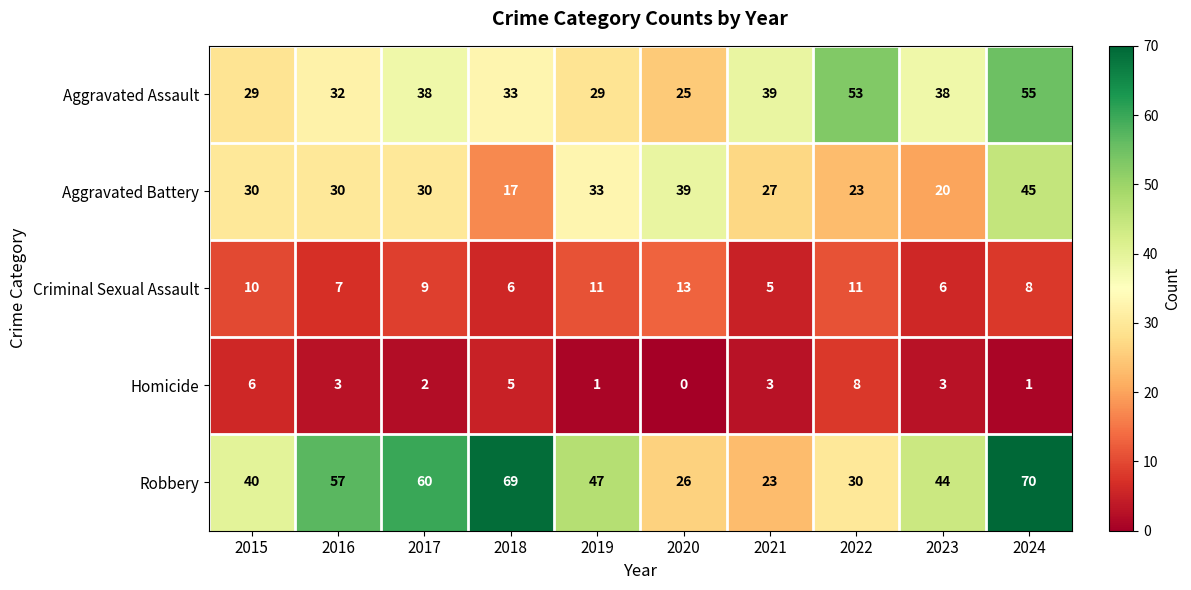

What is the average value of the Homicide series?

3